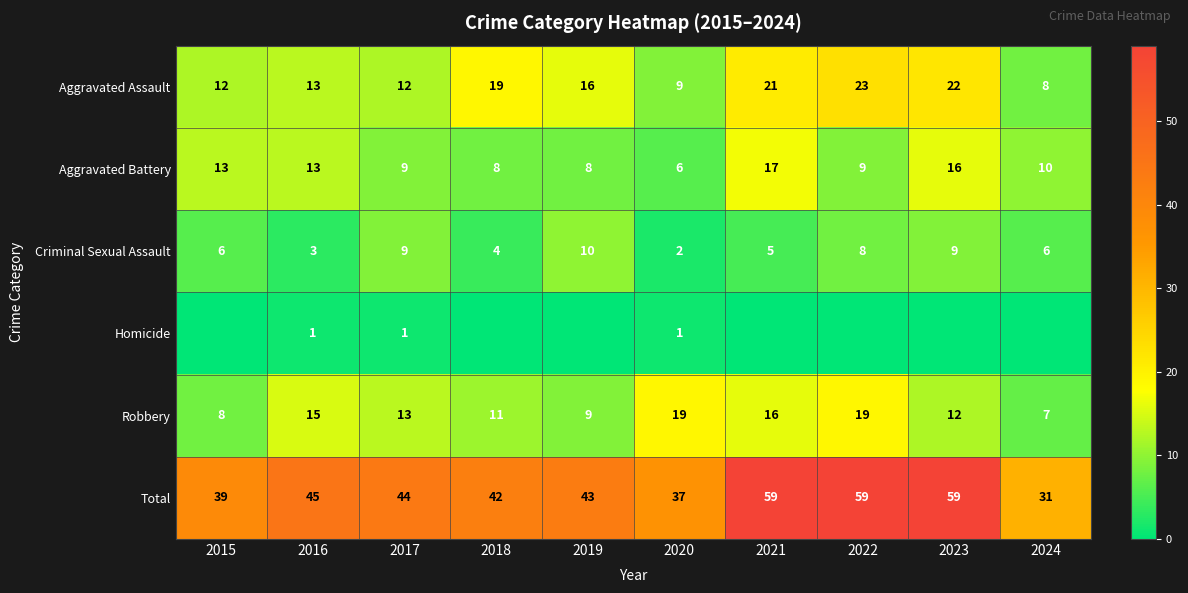

True or false: Robbery has a value of 5 at 2022.

False